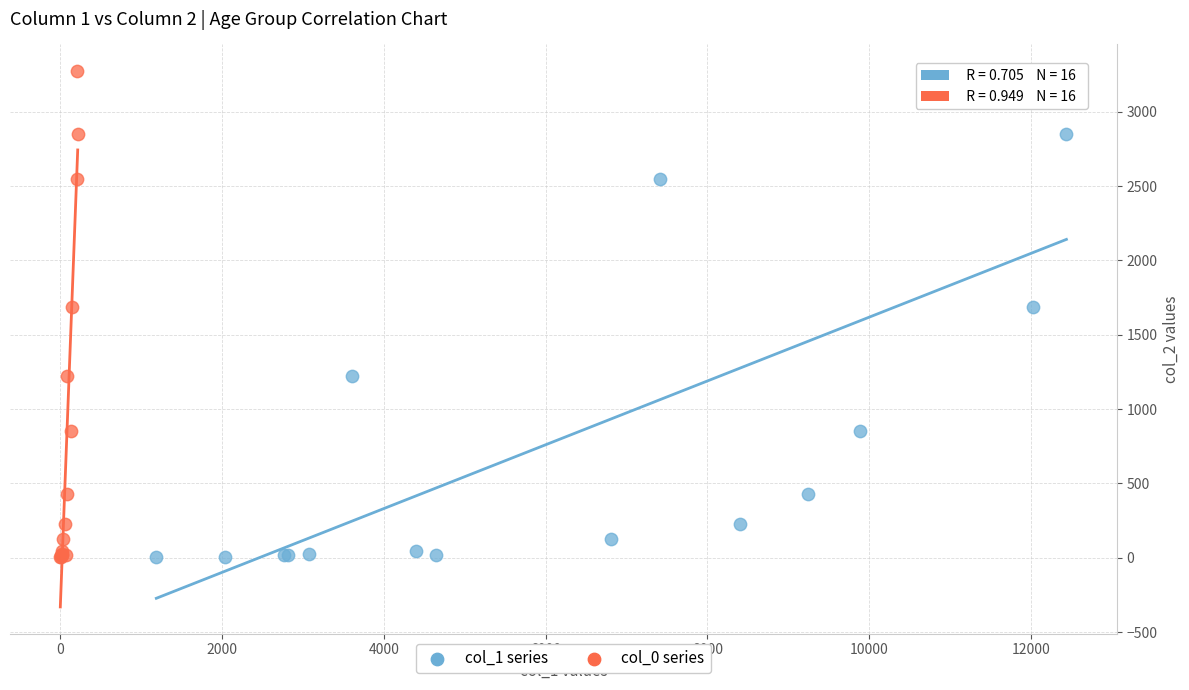

What are all the series names shown in the legend?

col_1 series, col_0 series